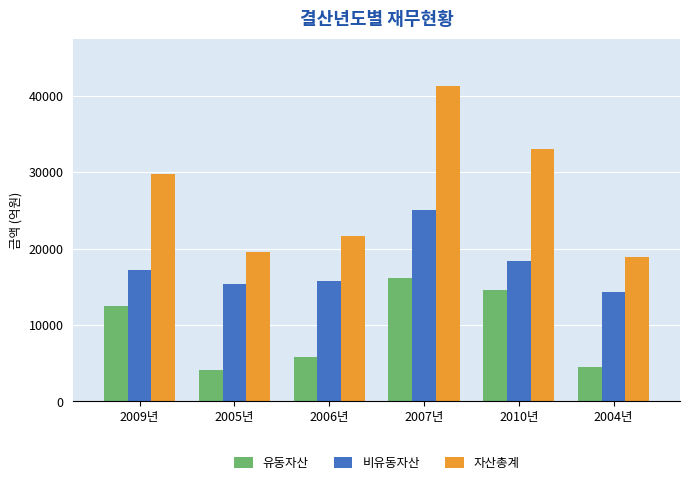

Which category has the lowest value in the 비유동자산 series?

2004년